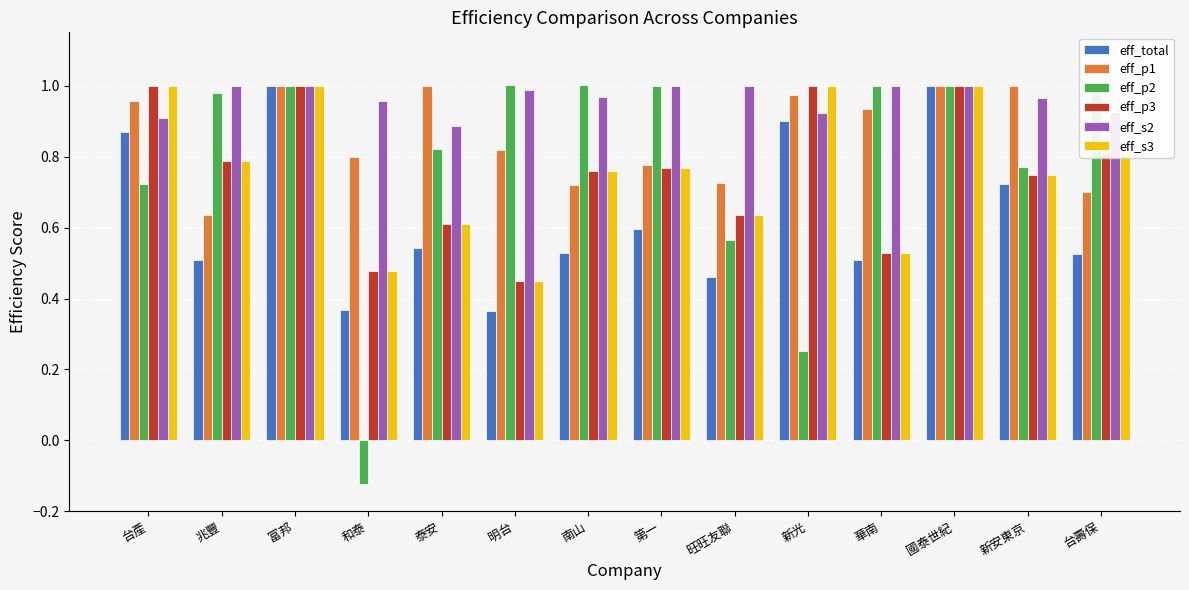

What is the sum of all eff_p3 values?

10.6